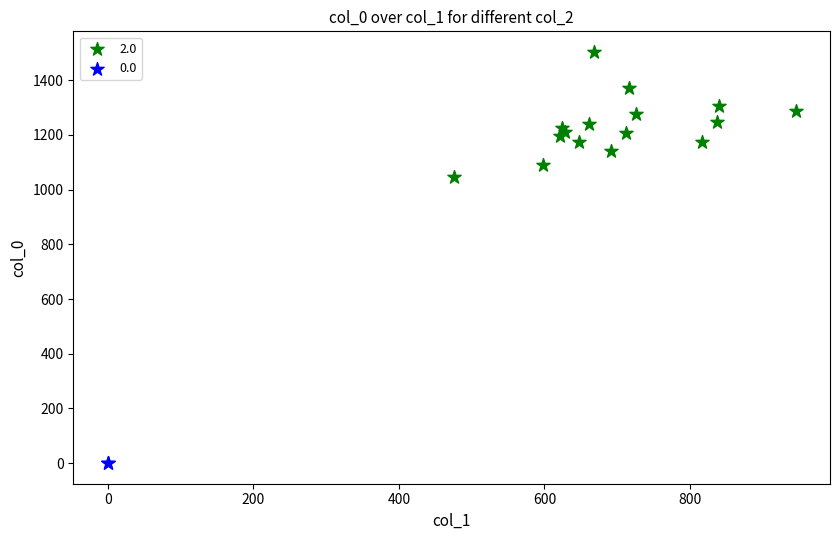

Which series reaches the minimum Y coordinate?

0.0